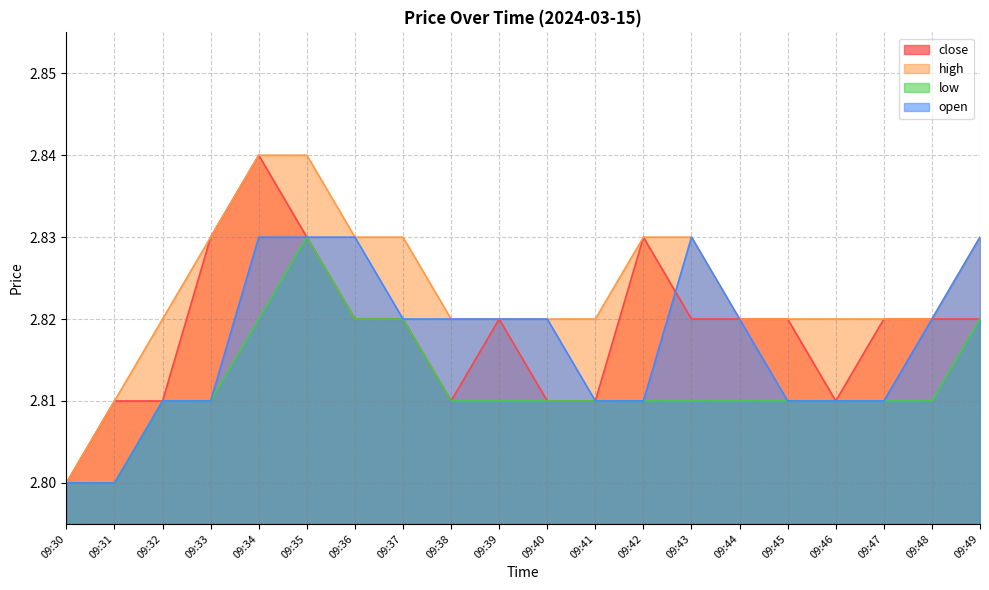

True or false: low and open cross at least once.

False